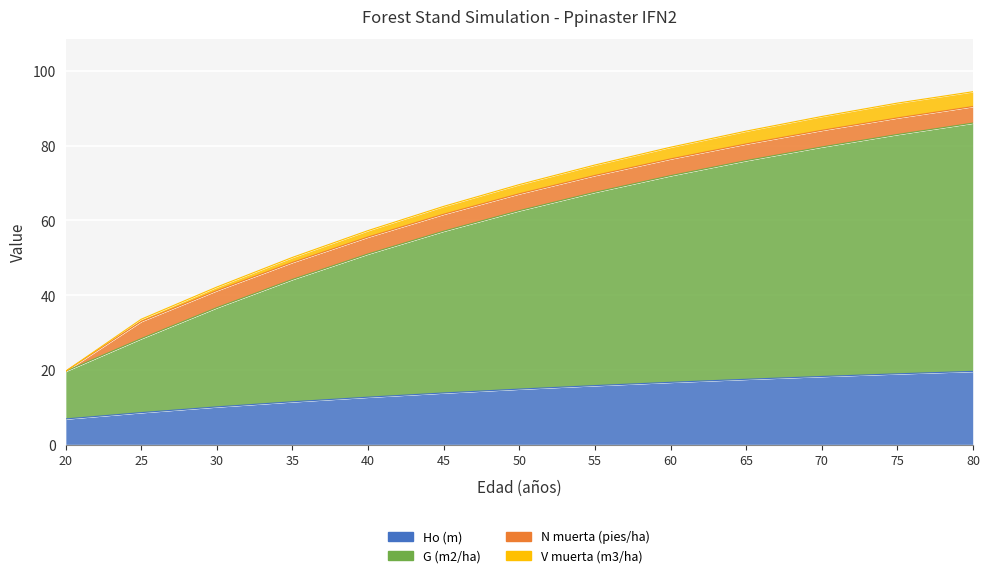

Is it true that G (m2/ha) equals 141.5 at 75?

False